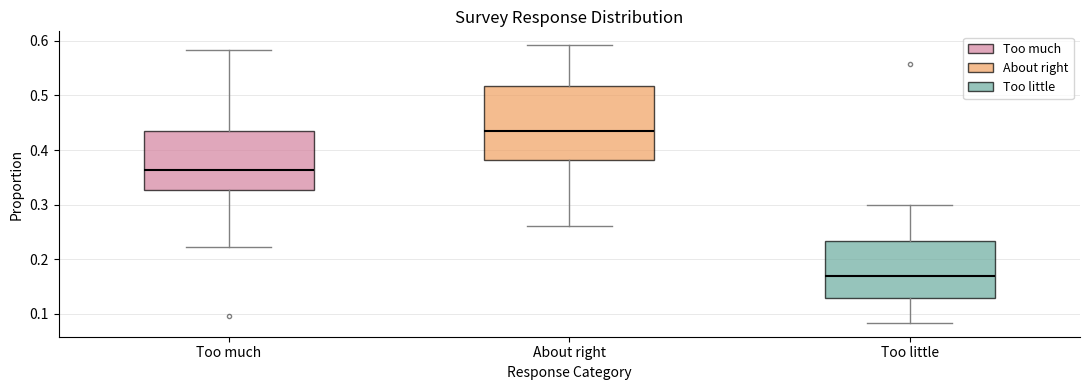

Comparing the boxes themselves (not the whiskers), which one is the tallest?

About right